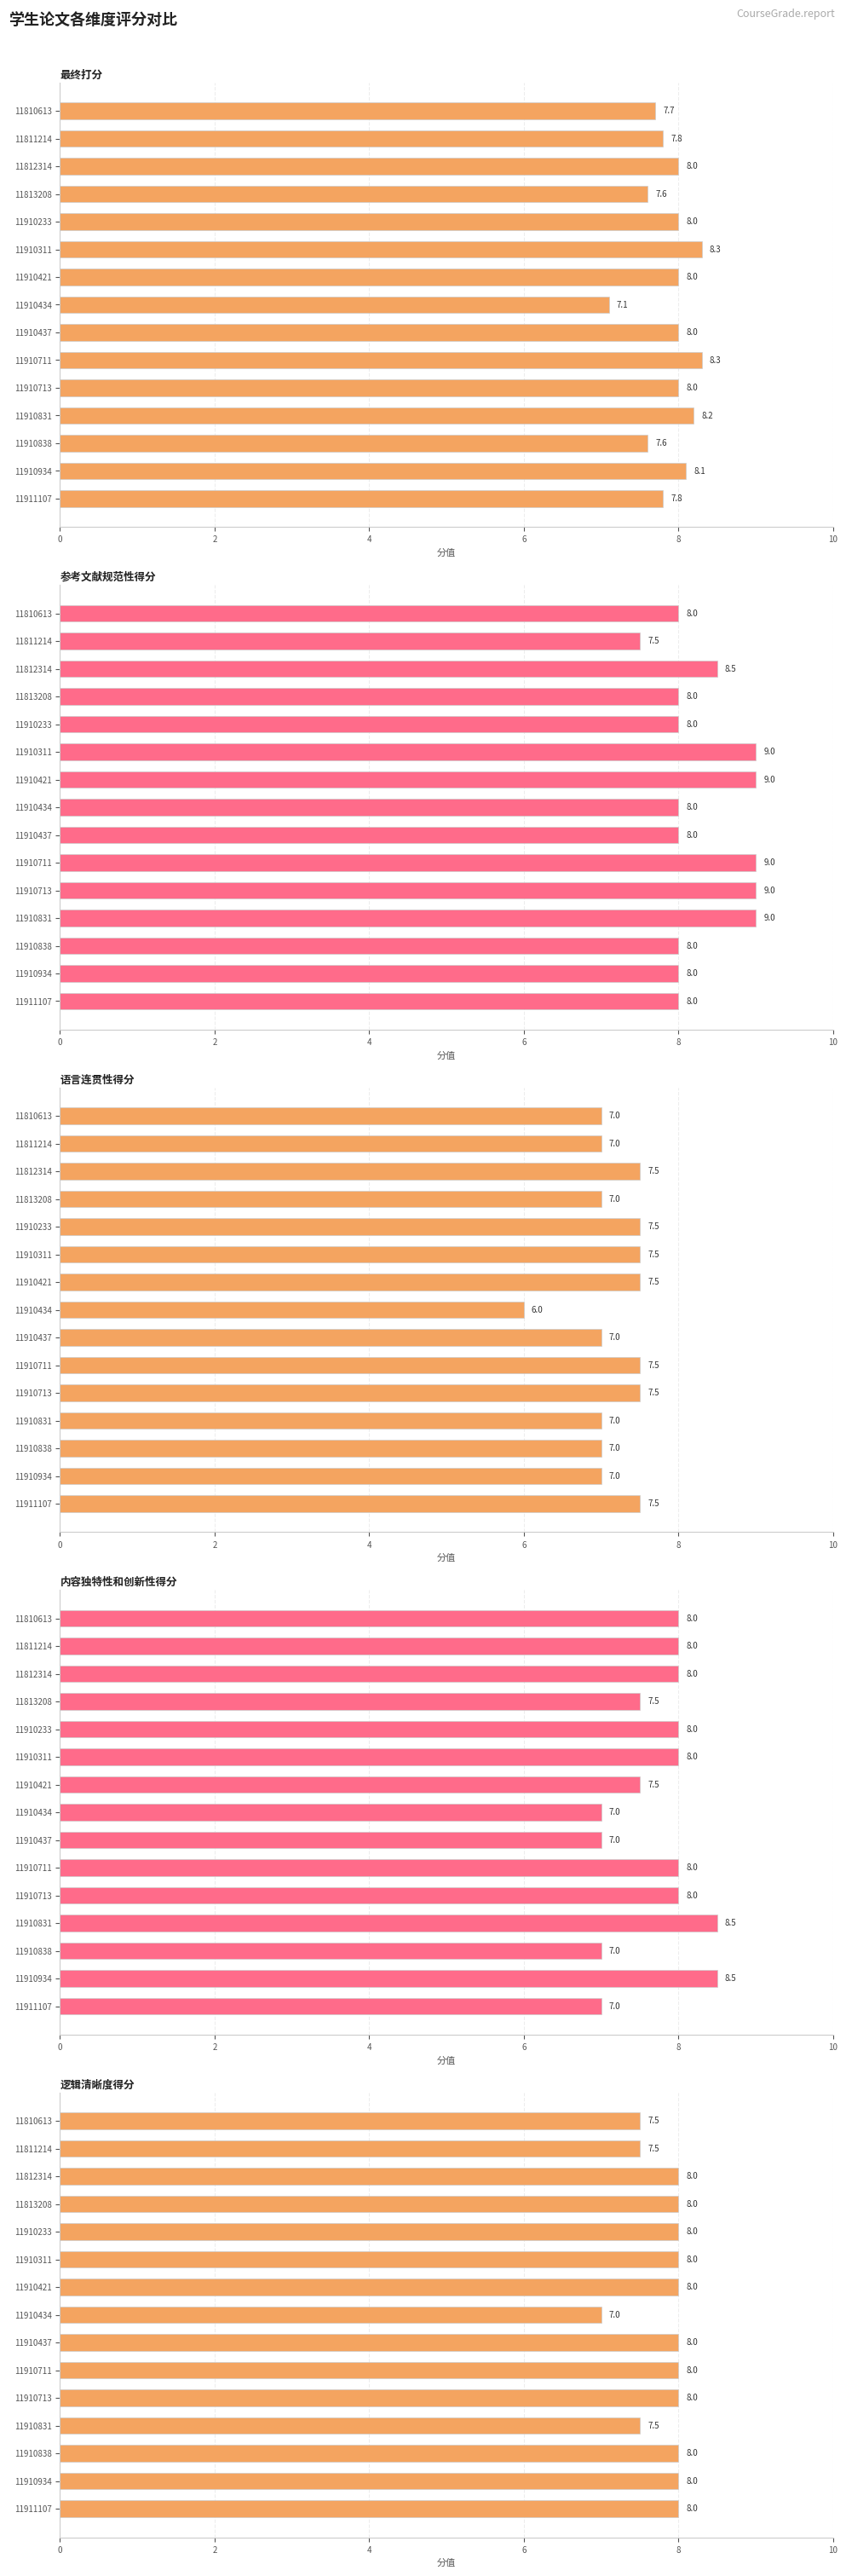

Is it true that 逻辑清晰度得分 equals 14.0 at 11910311?

False